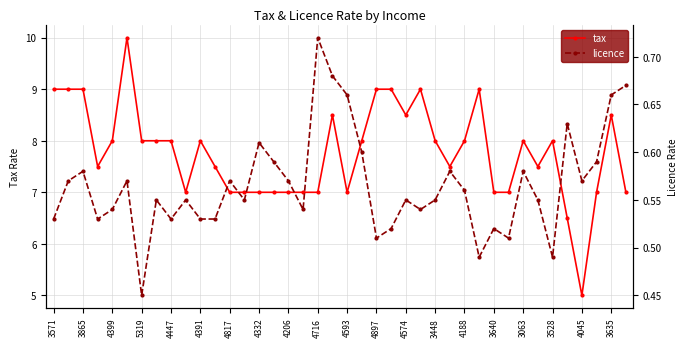

The tax series shows 2.0 at 3063. True or false?

False